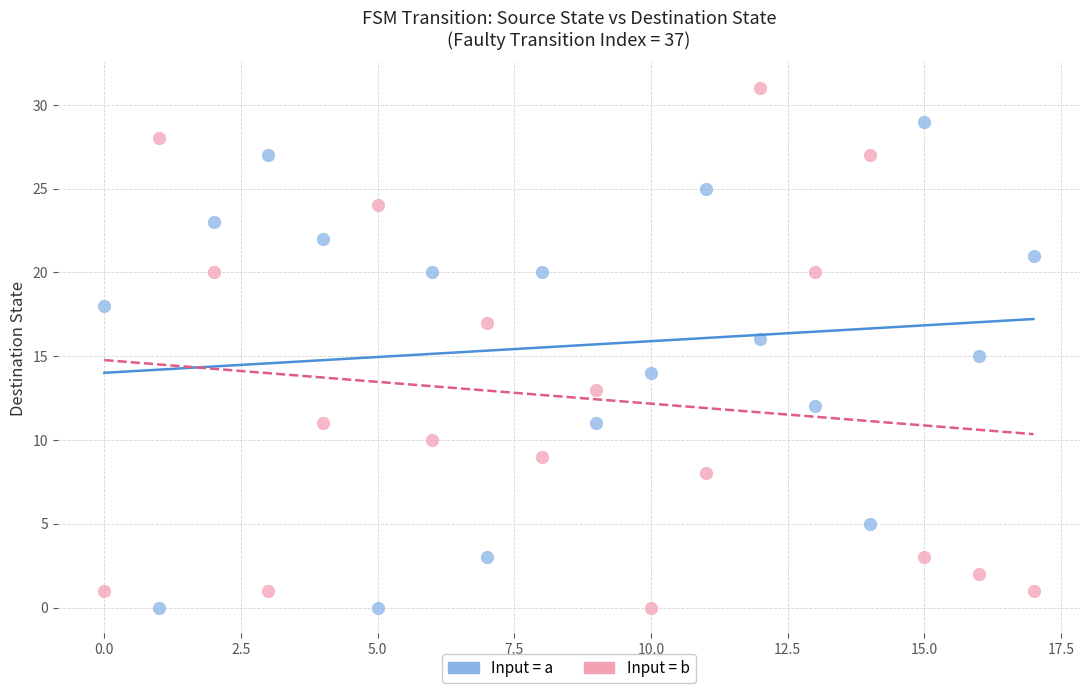

Across all data points, what is the range of Y values (max minus min)?

31